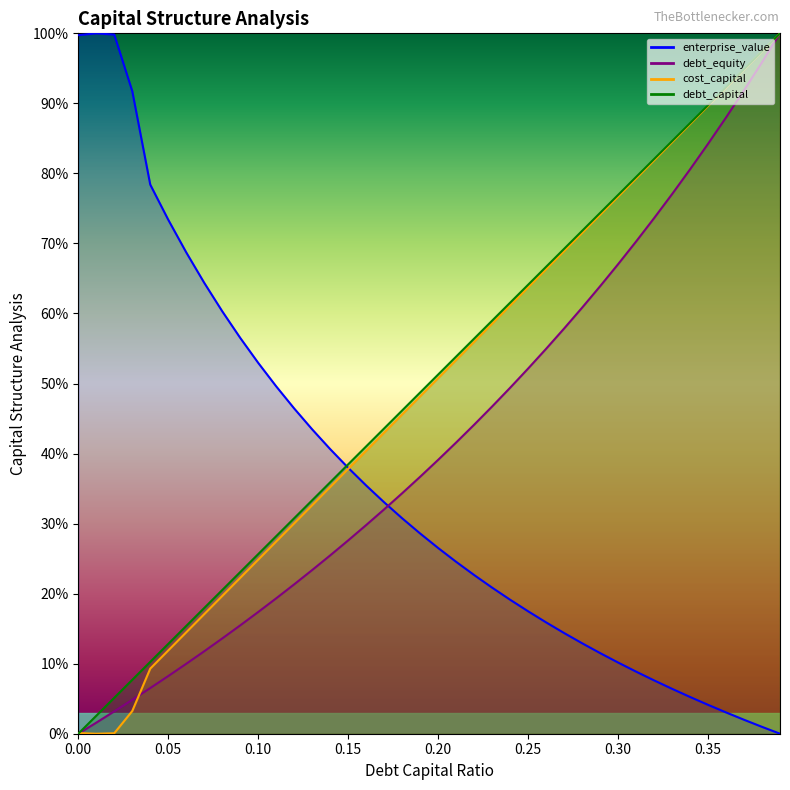

Is the value of debt_equity at 0.18 greater than the value of enterprise_value at 0.39?

Yes